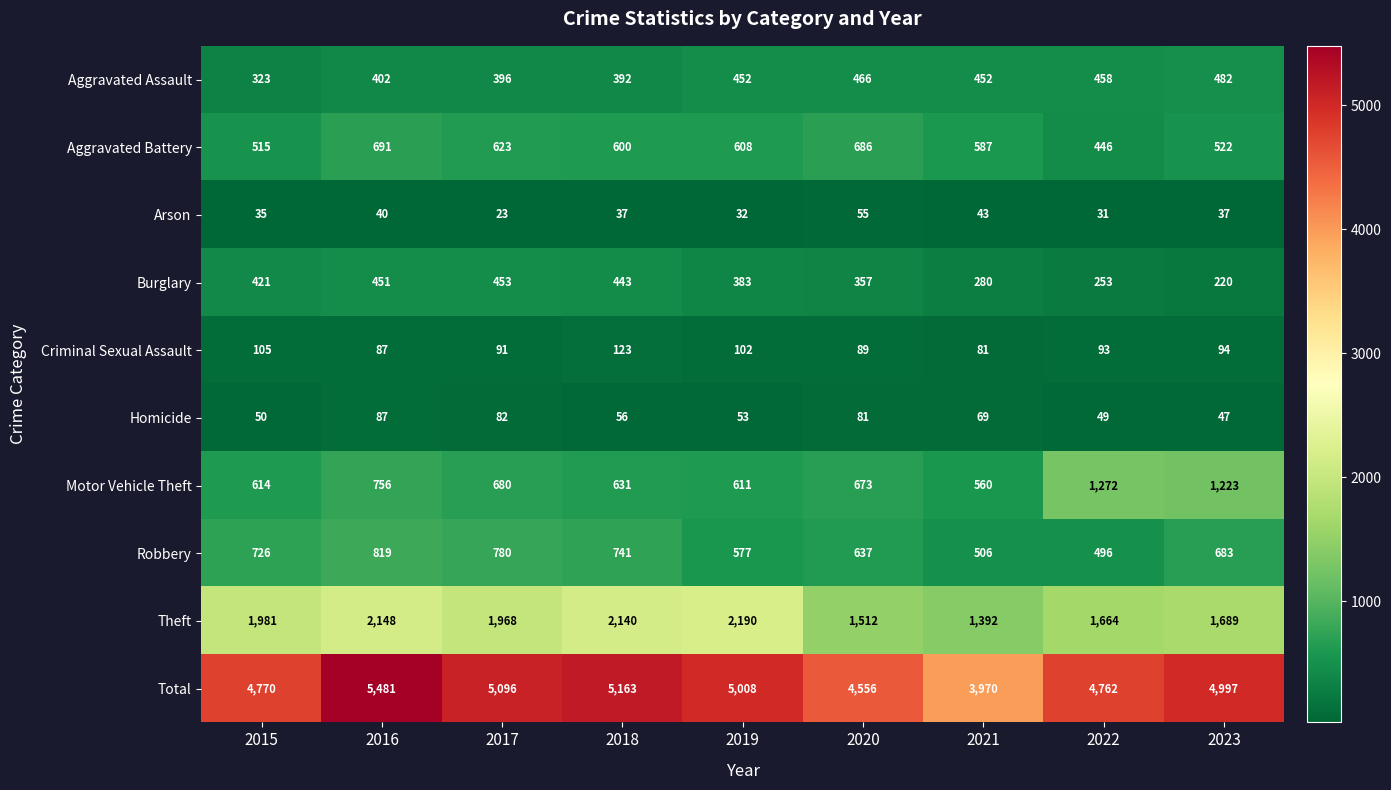

At 2021, list the series in order from largest to smallest.

Total, Theft, Aggravated Battery, Motor Vehicle Theft, Robbery, Aggravated Assault, Burglary, Criminal Sexual Assault, Homicide, Arson